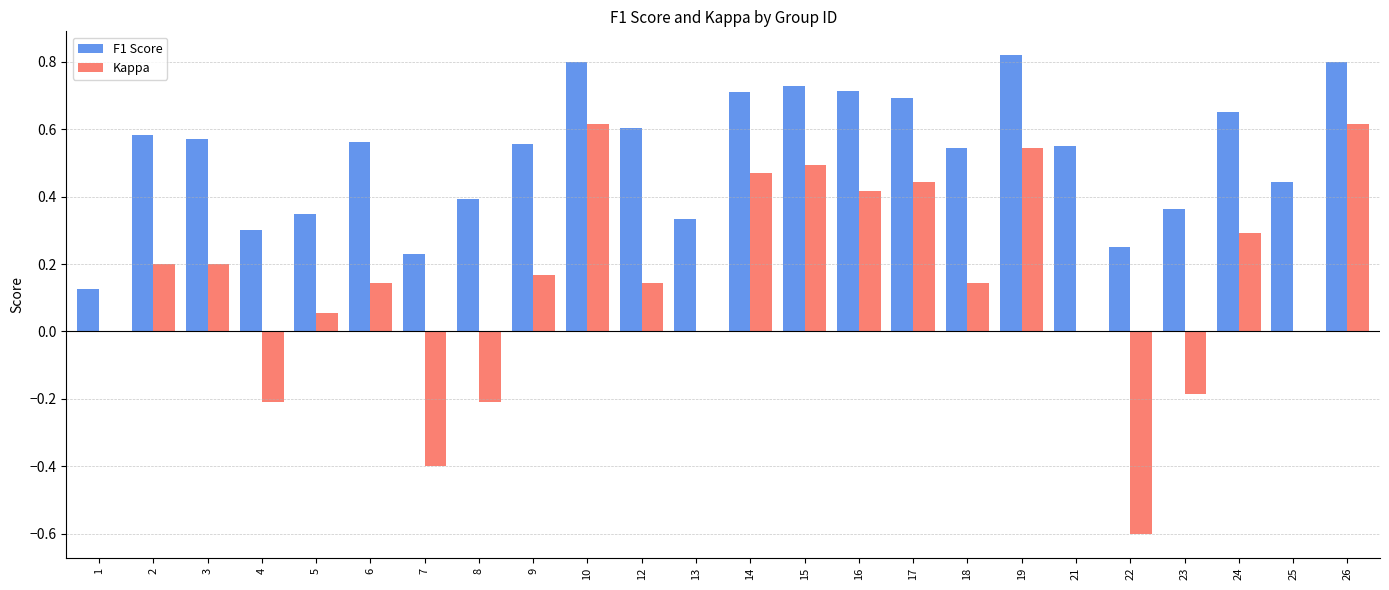

Which series changed the most between 18 and 19?

Kappa